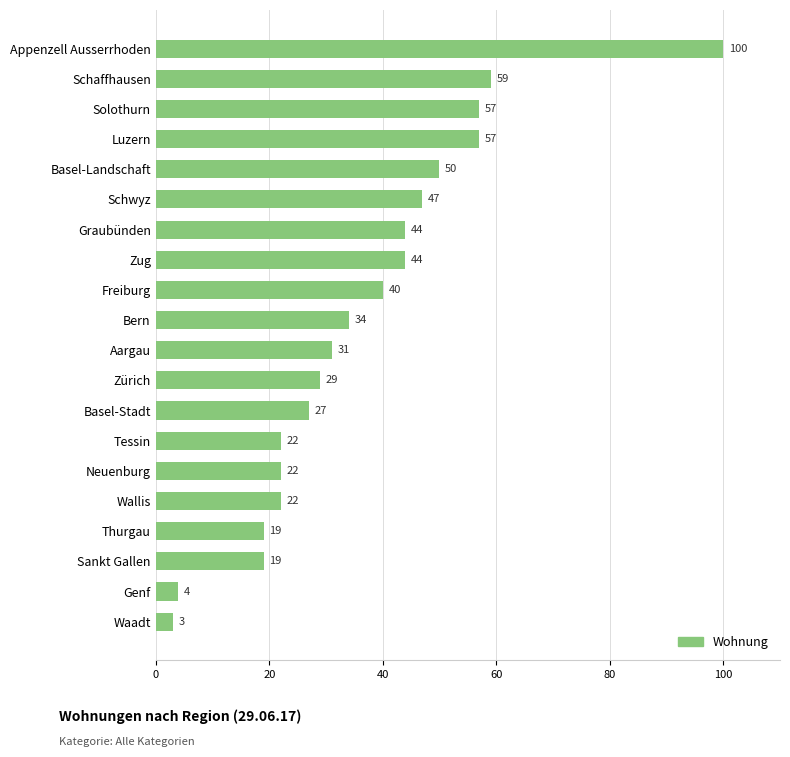

How many values are below 34?

10